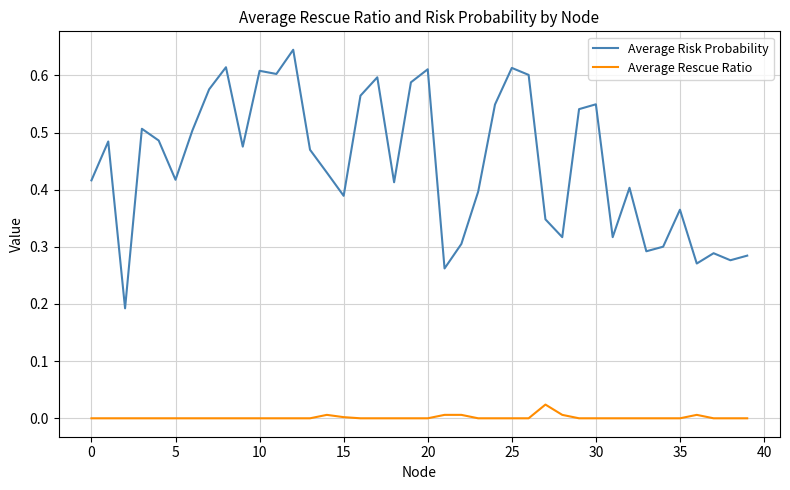

Does the chart have visible grid lines?

Yes